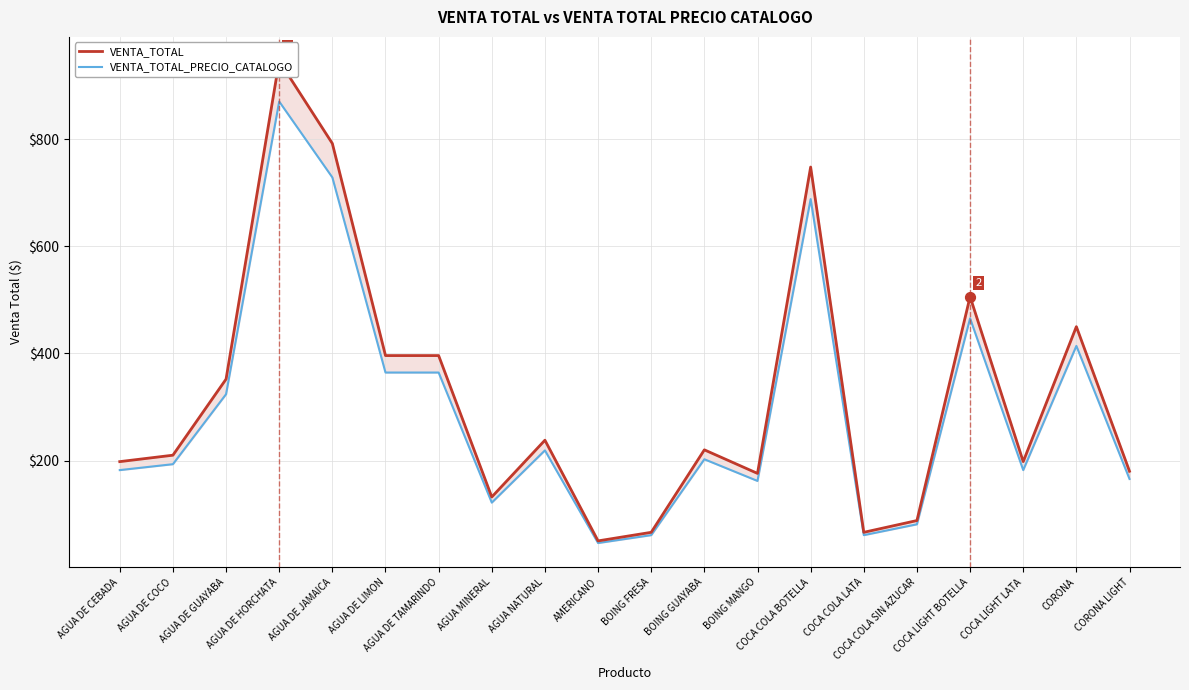

Is the value of VENTA_TOTAL at AGUA DE JAMAICA greater than the value of VENTA_TOTAL_PRECIO_CATALOGO at CORONA LIGHT?

Yes